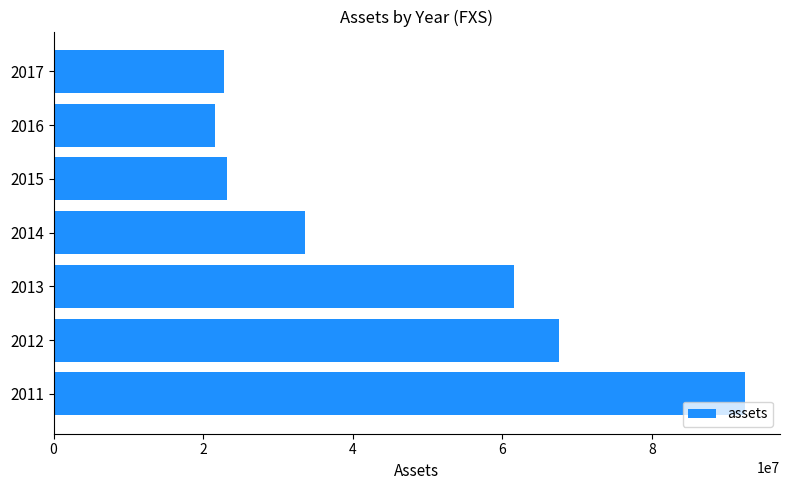

What is the approximate value at 2014?

33581026